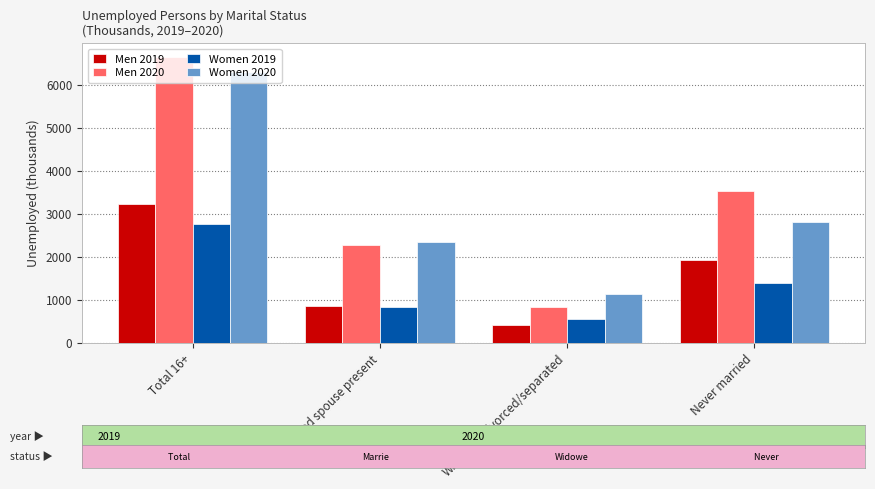

Is the value of Women 2019 at Married spouse present greater than the value of Men 2020 at Married spouse present?

No